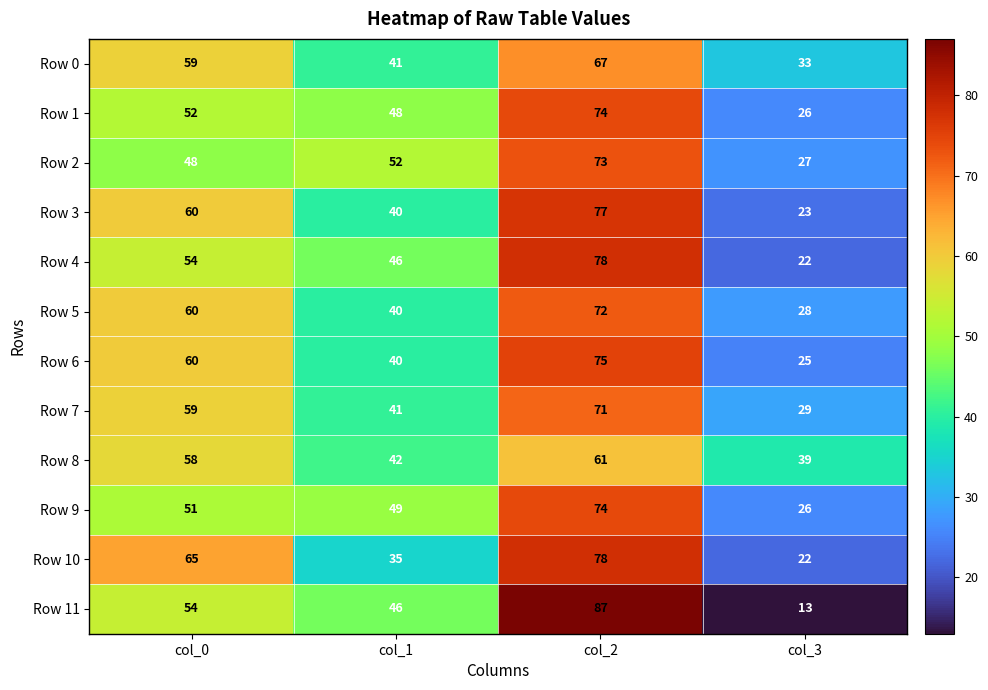

Is it true that Row 4 equals 5 at col_3?

False